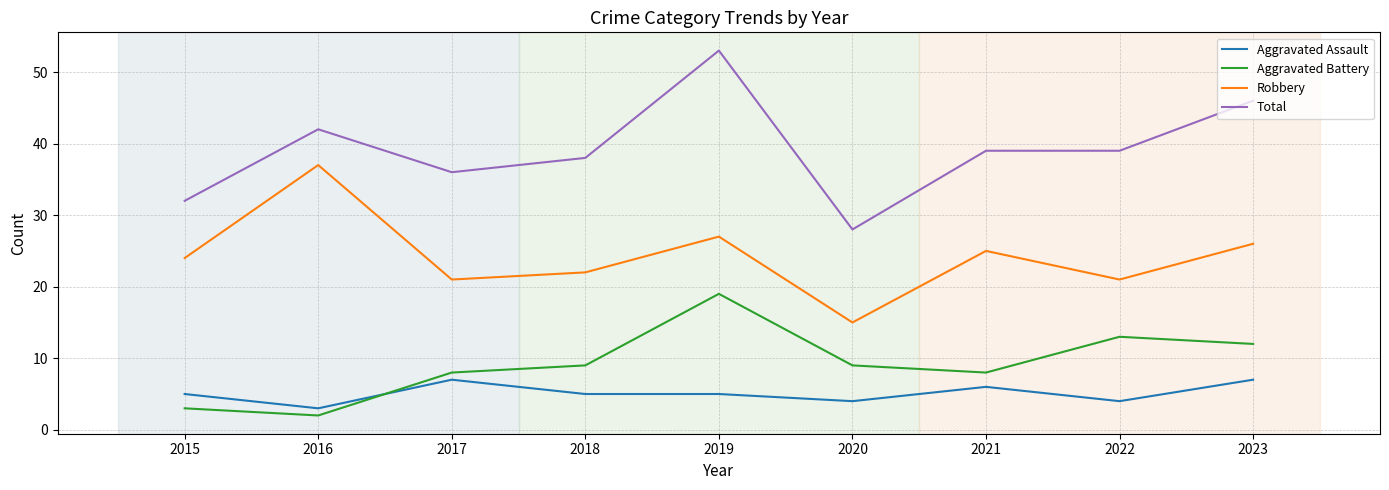

At which category is the sum across all series the highest?

2019